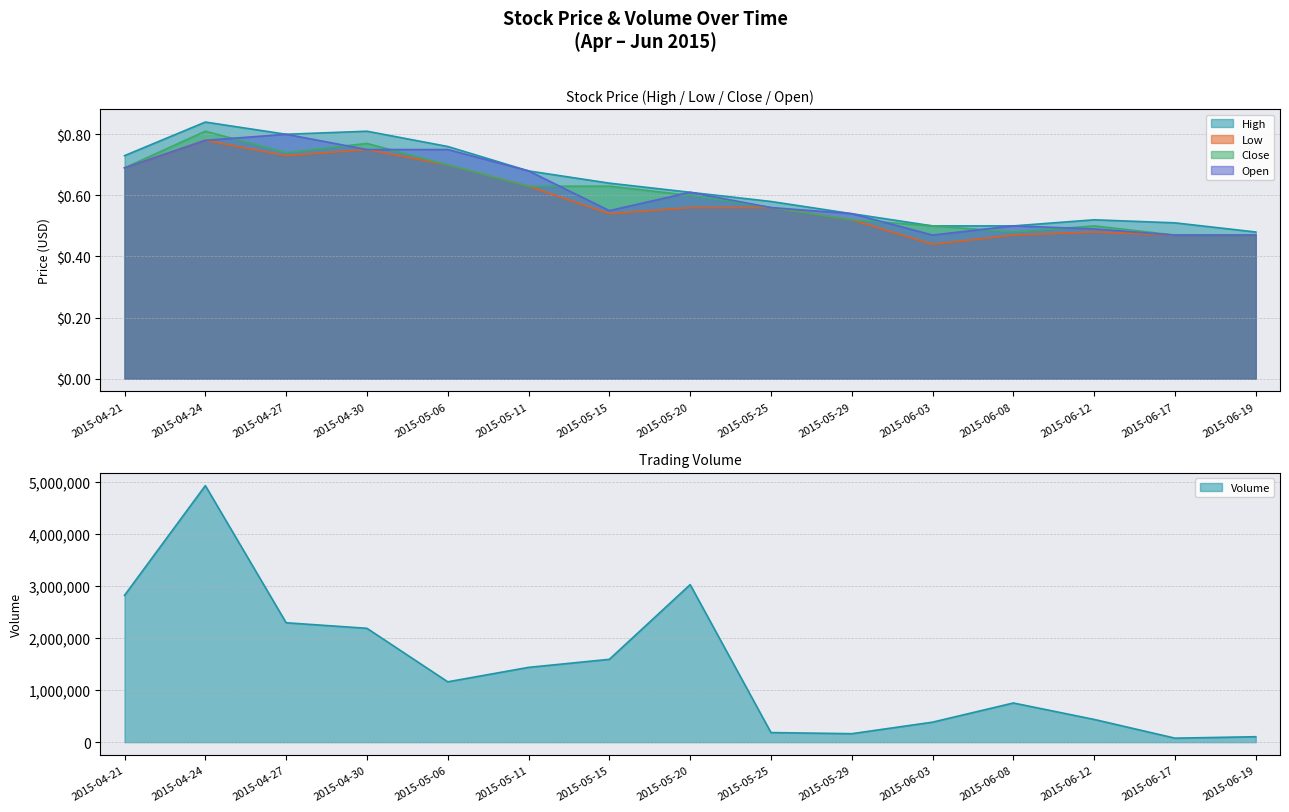

Reading left to right, what are all the values shown in this chart?

High: 2015-04-21=0.7	2015-04-24=0.8	2015-04-27=0.8	2015-04-30=0.8	2015-05-06=0.8	2015-05-11=0.7	2015-05-15=0.6	2015-05-20=0.6	2015-05-25=0.6	2015-05-29=0.5	2015-06-03=0.5	2015-06-08=0.5	2015-06-12=0.5	2015-06-17=0.5	2015-06-19=0.5
Low: 2015-04-21=0.7	2015-04-24=0.8	2015-04-27=0.7	2015-04-30=0.8	2015-05-06=0.7	2015-05-11=0.6	2015-05-15=0.5	2015-05-20=0.6	2015-05-25=0.6	2015-05-29=0.5	2015-06-03=0.4	2015-06-08=0.5	2015-06-12=0.5	2015-06-17=0.5	2015-06-19=0.5
Close: 2015-04-21=0.7	2015-04-24=0.8	2015-04-27=0.7	2015-04-30=0.8	2015-05-06=0.7	2015-05-11=0.6	2015-05-15=0.6	2015-05-20=0.6	2015-05-25=0.6	2015-05-29=0.5	2015-06-03=0.5	2015-06-08=0.5	2015-06-12=0.5	2015-06-17=0.5	2015-06-19=0.5
Open: 2015-04-21=0.7	2015-04-24=0.8	2015-04-27=0.8	2015-04-30=0.8	2015-05-06=0.8	2015-05-11=0.7	2015-05-15=0.6	2015-05-20=0.6	2015-05-25=0.6	2015-05-29=0.5	2015-06-03=0.5	2015-06-08=0.5	2015-06-12=0.5	2015-06-17=0.5	2015-06-19=0.5
Volume: 2015-04-21=2820000.0	2015-04-24=4927700.0	2015-04-27=2293500.0	2015-04-30=2187000.0	2015-05-06=1159300.0	2015-05-11=1436500.0	2015-05-15=1591300.0	2015-05-20=3026300.0	2015-05-25=184500.0	2015-05-29=162700.0	2015-06-03=384500.0	2015-06-08=752600.0	2015-06-12=436700.0	2015-06-17=76900.0	2015-06-19=104500.0